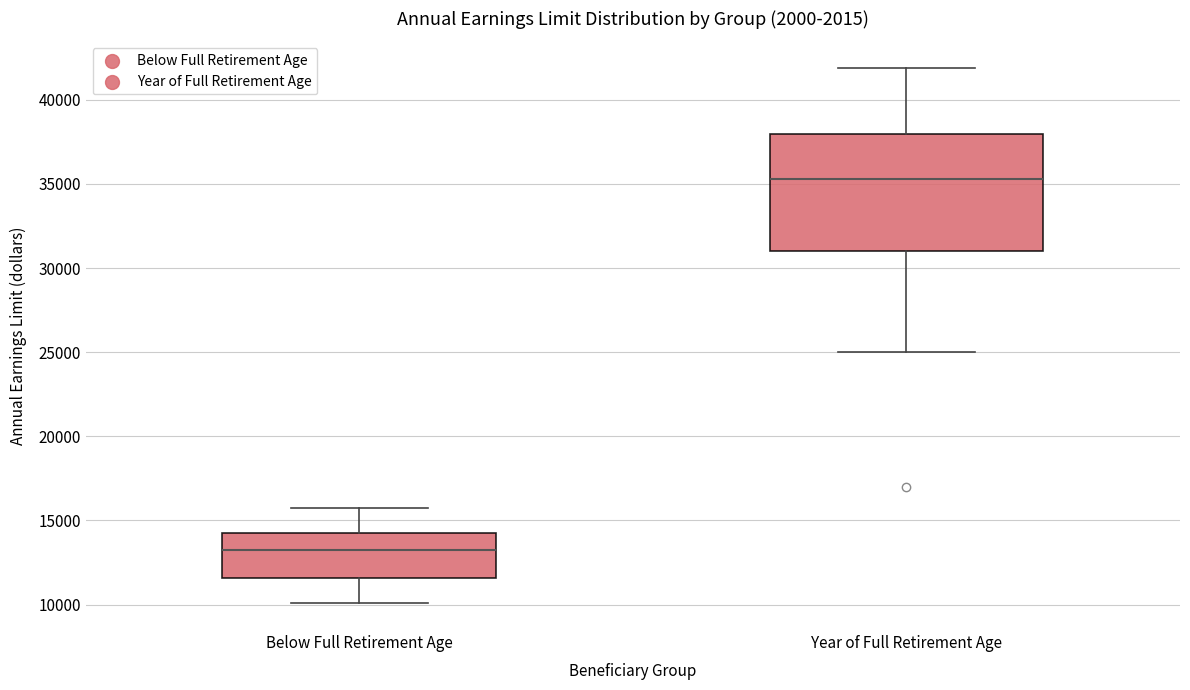

Comparing the boxes themselves (not the whiskers), which one is the tallest?

Year of Full Retirement Age